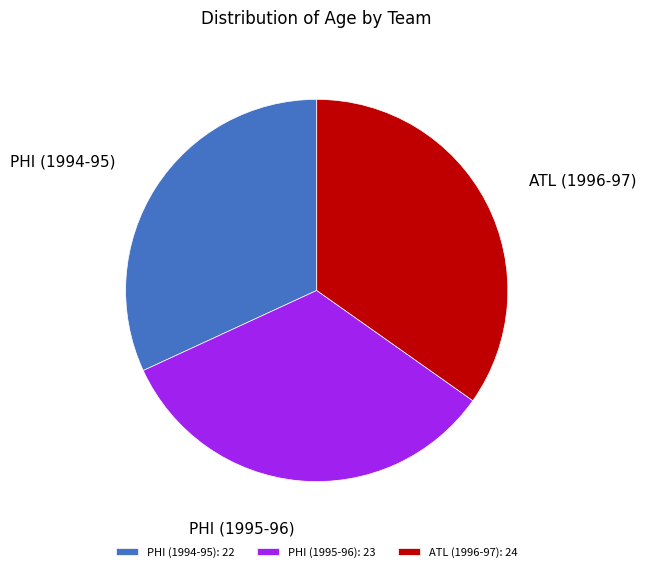

Is there a majority slice in this chart?

No